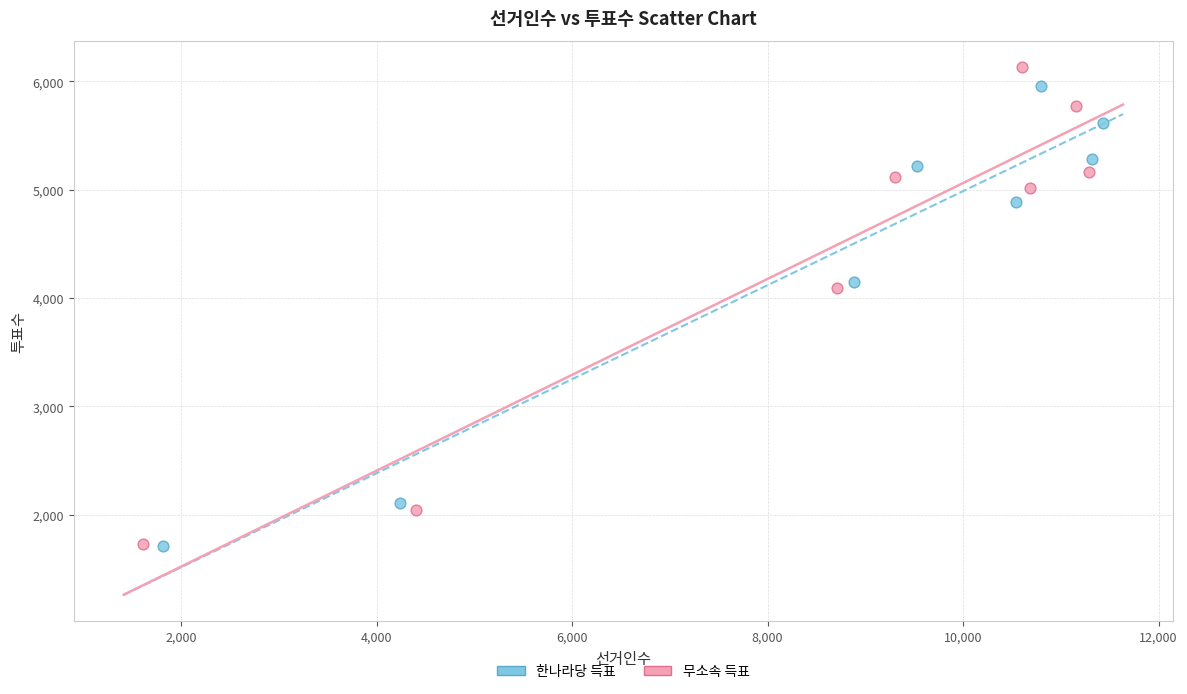

Which series has the largest Y range (max minus min)?

무소속 득표